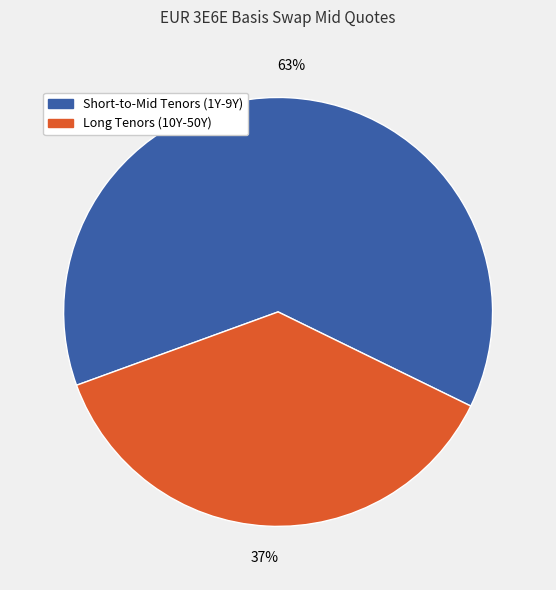

Does any single category account for the majority?

Yes